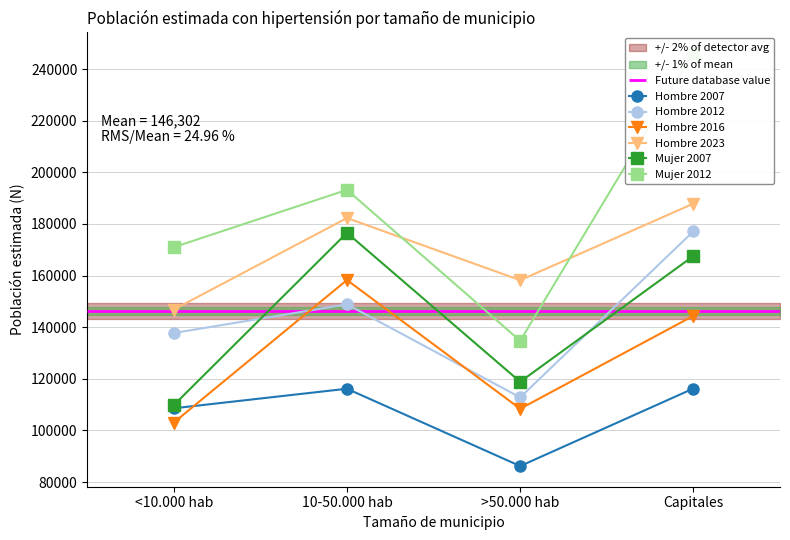

Which series has the largest range (max minus min)?

Mujer 2012